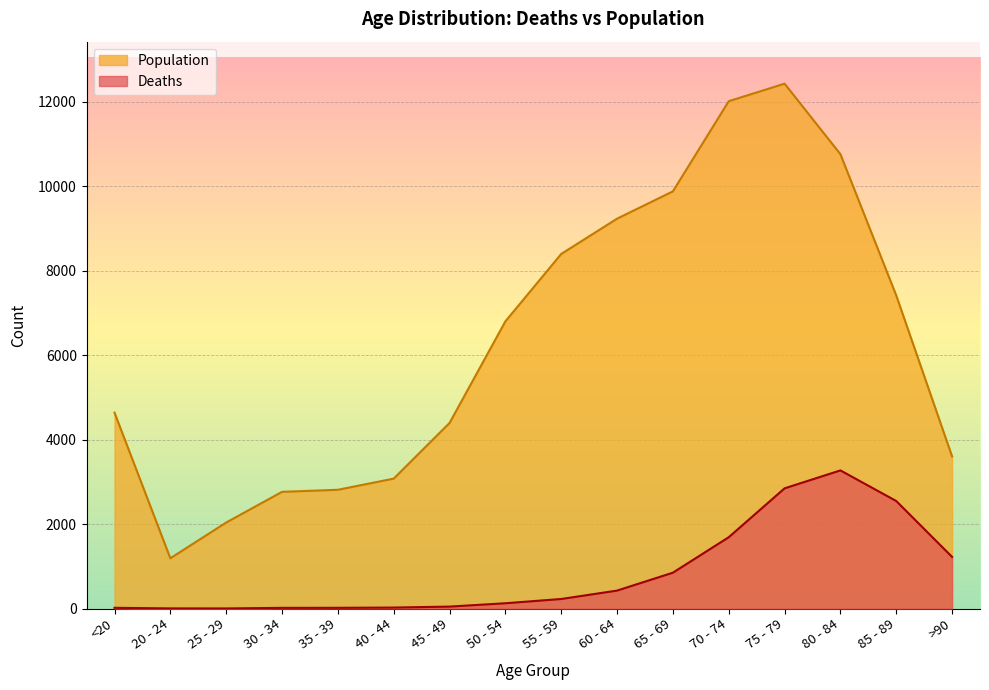

What is the label of the 6th point from the right?

65 - 69